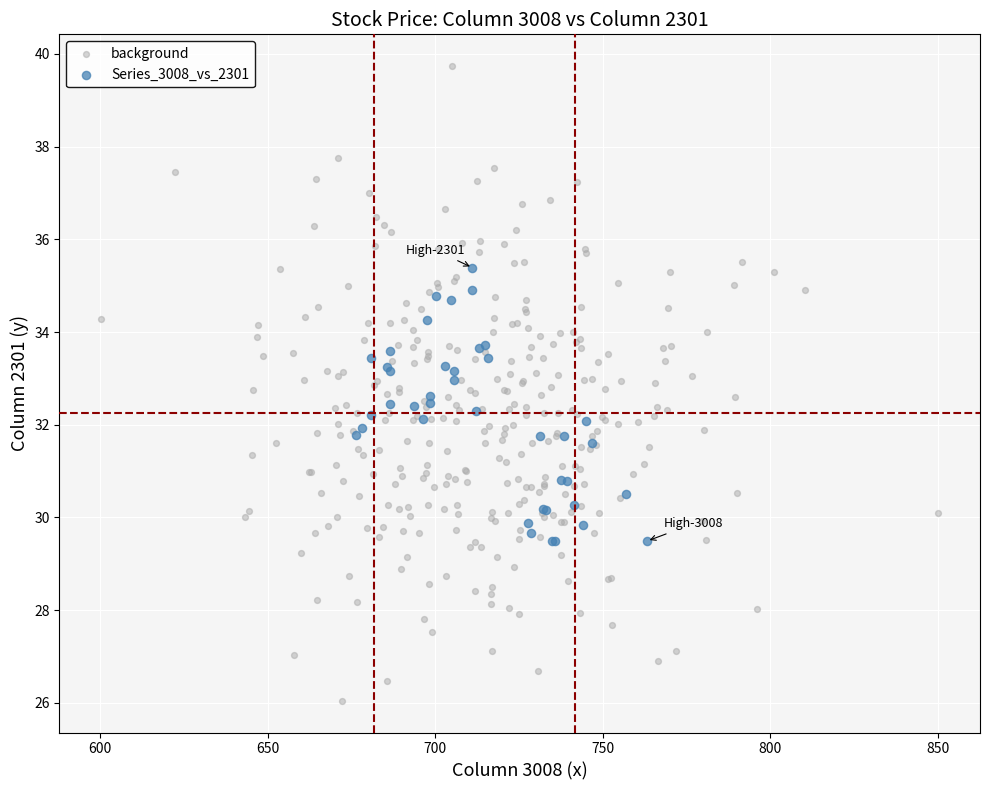

Which series reaches the maximum Y coordinate?

background